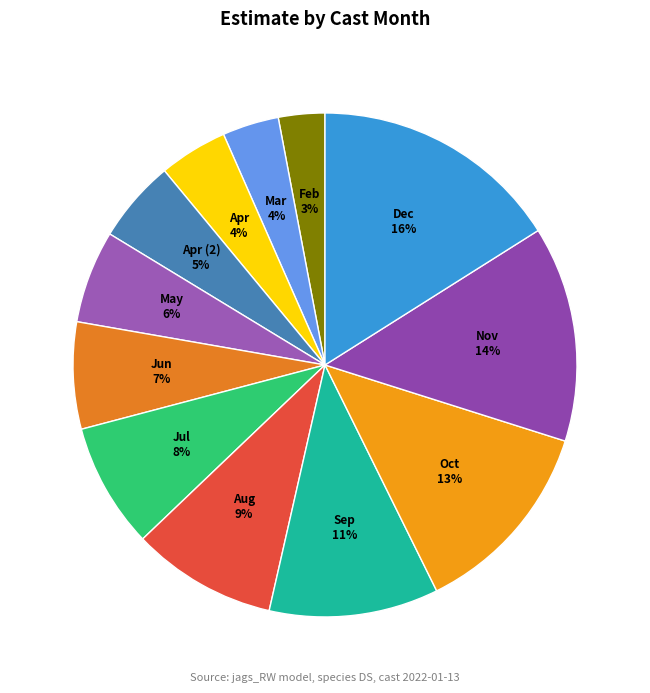

To the nearest percent, what portion does Dec represent?

16%